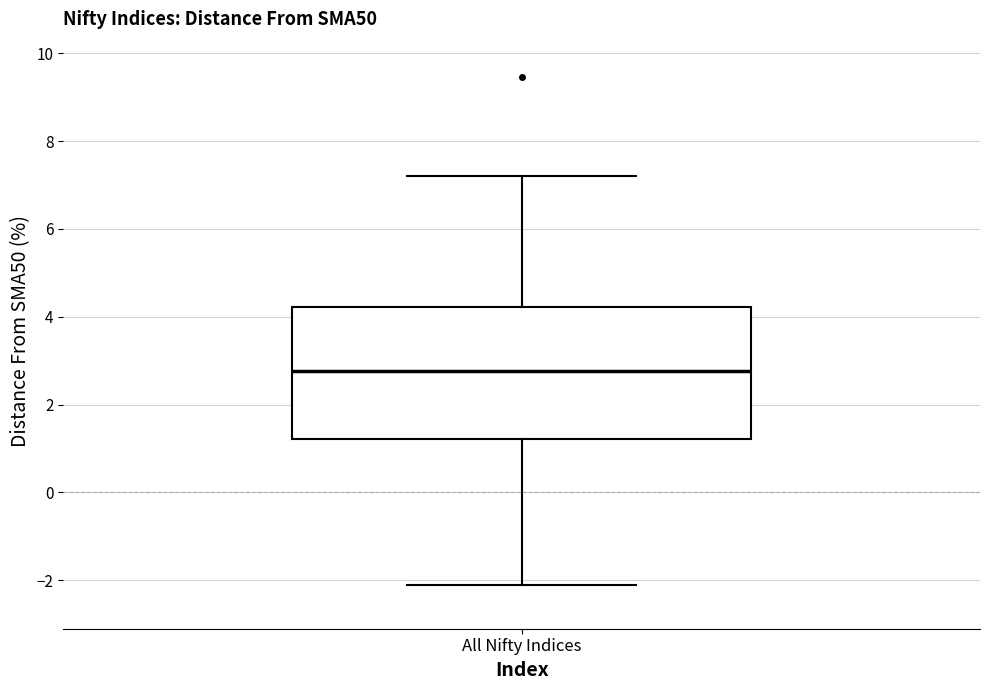

Read this box plot against the y-axis: the position of the median line, the range covered by the box, and the ends of both whiskers. The values are not printed on the chart, so give them approximately, as read against the axis.

median 2.8, box 1.2 to 4.2, whiskers -2.2 to 7.2